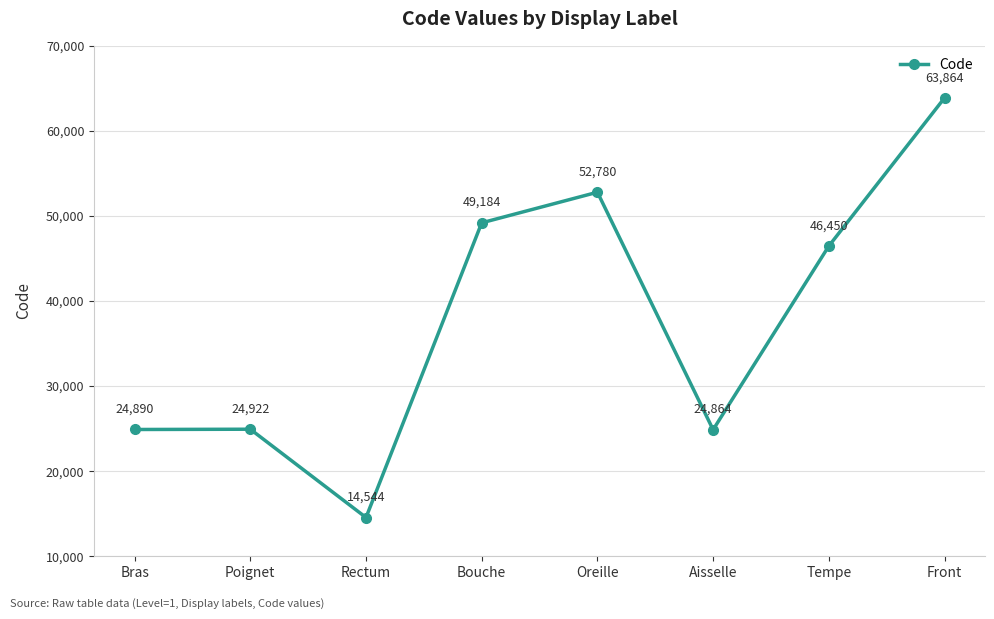

How many lines are shown in the chart?

1